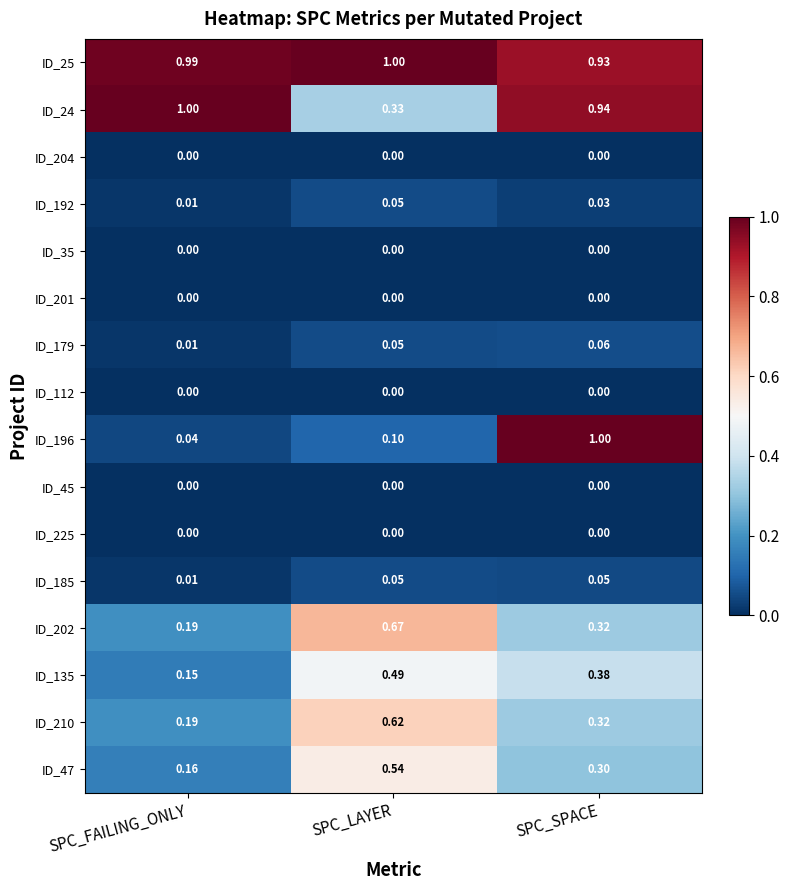

At which label does ID_179 reach its minimum?

SPC_FAILING_ONLY